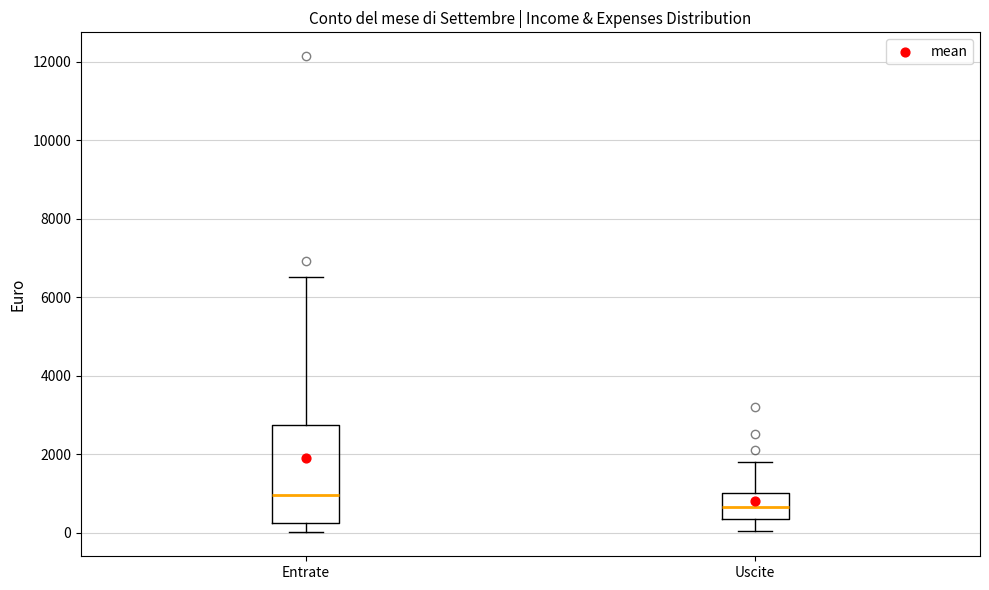

Which box is the tallest, from its lower edge to its upper edge?

Entrate